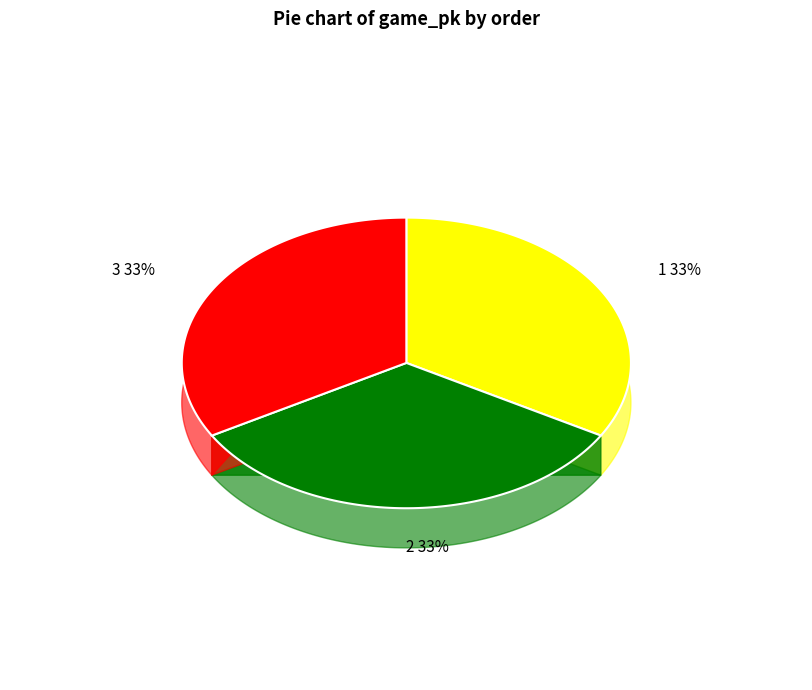

What percentage is the 3 slice, to the nearest percent?

33%